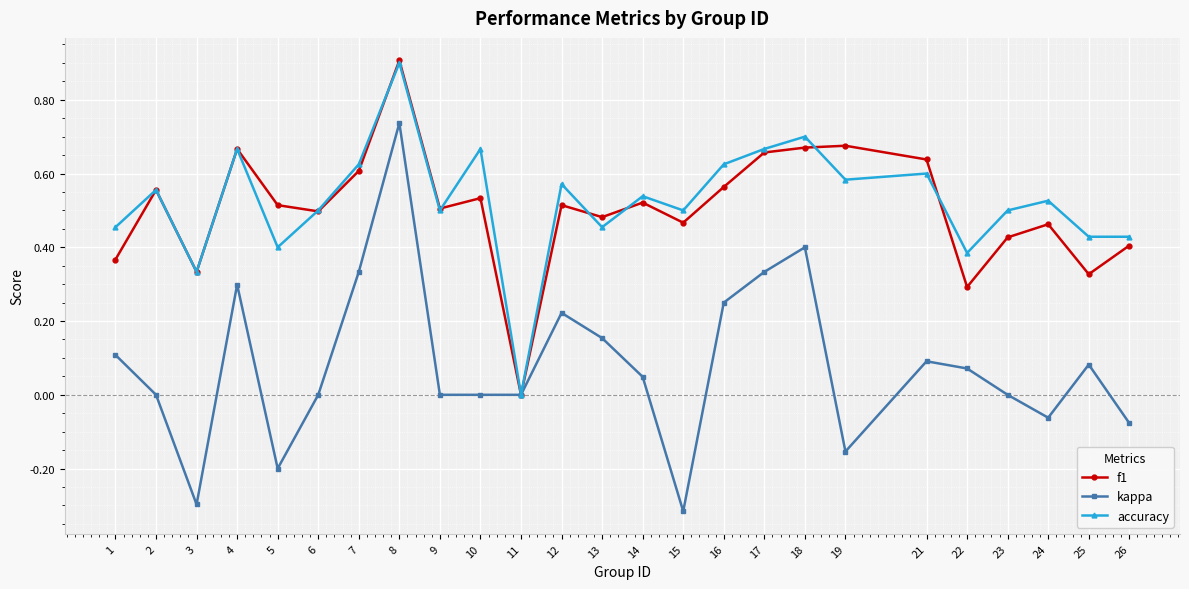

At 22, list the series in order from smallest to largest.

kappa, f1, accuracy